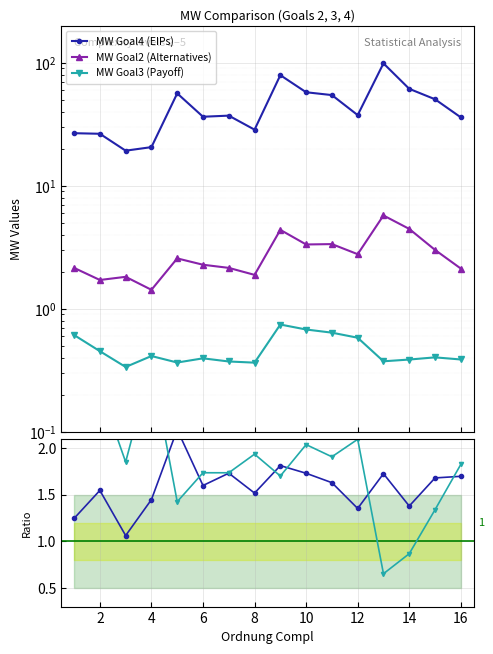

How many series are shown in this chart?

5